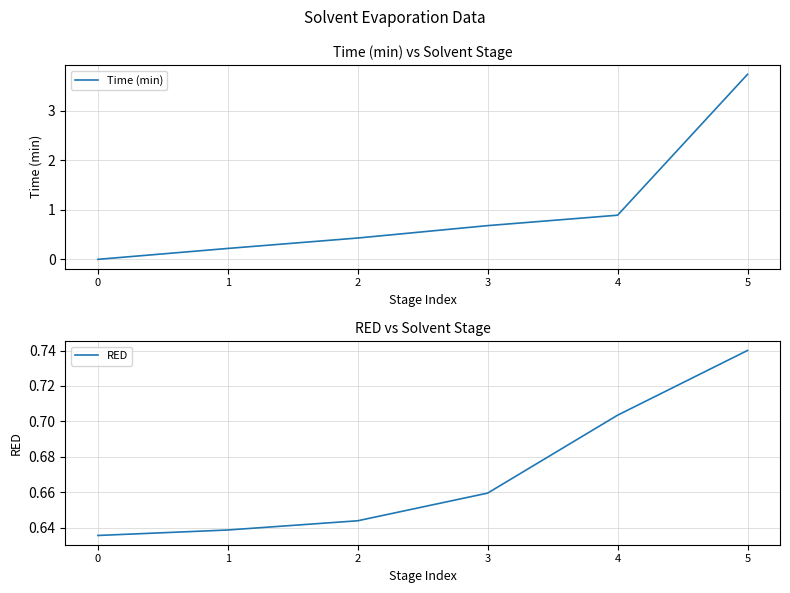

Reading left to right, list all the values displayed in this chart.

Time (min): 0=0.0	1=0.2	2=0.4	3=0.7	4=0.9	5=3.7
RED: 0=0.6	1=0.6	2=0.6	3=0.7	4=0.7	5=0.7